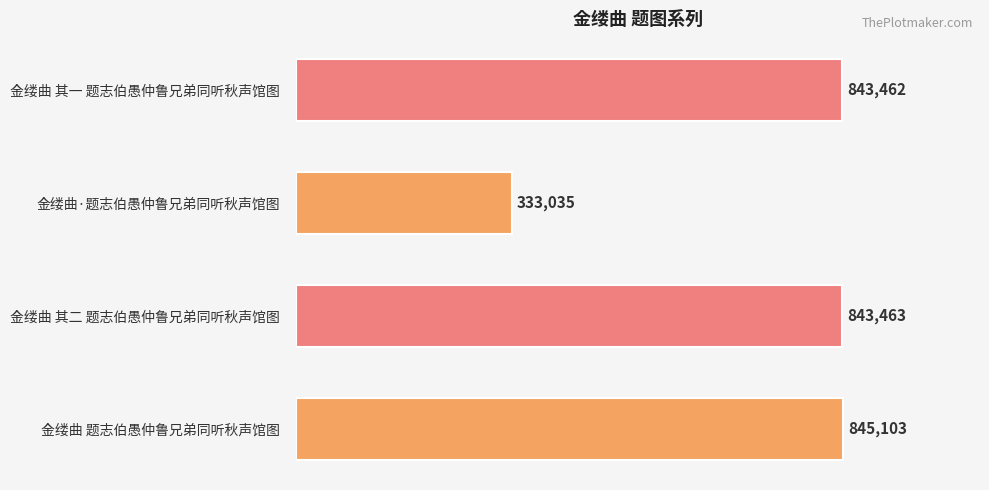

Reading bottom to top, list all the values displayed in this chart.

金缕曲 题志伯愚仲鲁兄弟同听秋声馆图=845103	金缕曲 其二 题志伯愚仲鲁兄弟同听秋声馆图=843463	金缕曲·题志伯愚仲鲁兄弟同听秋声馆图=333035	金缕曲 其一 题志伯愚仲鲁兄弟同听秋声馆图=843462